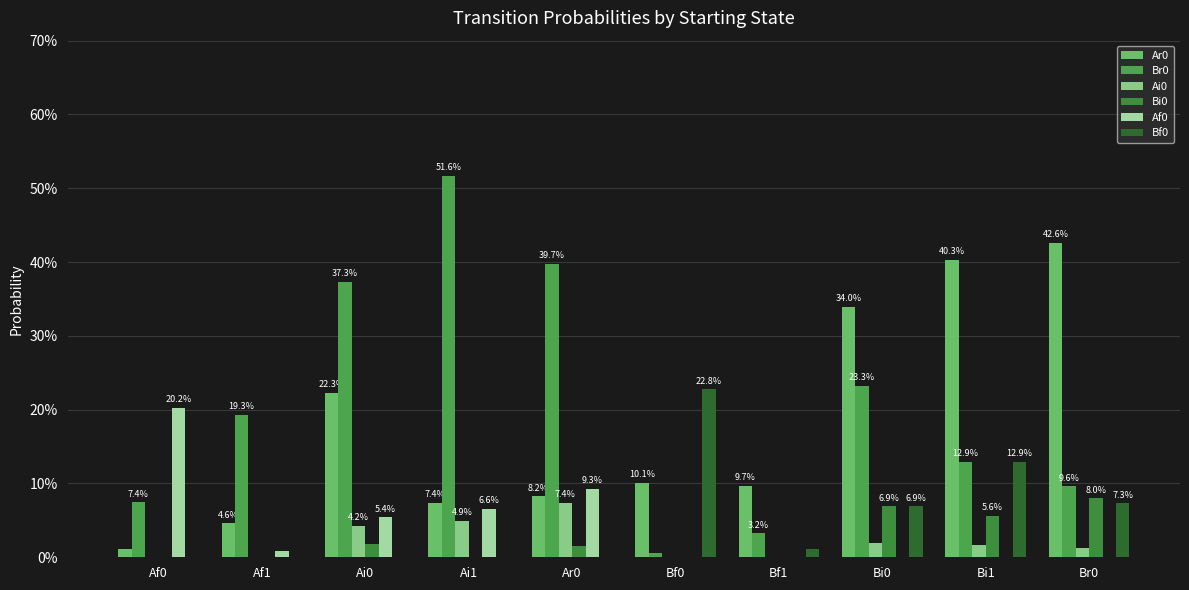

Are the bars horizontal?

No